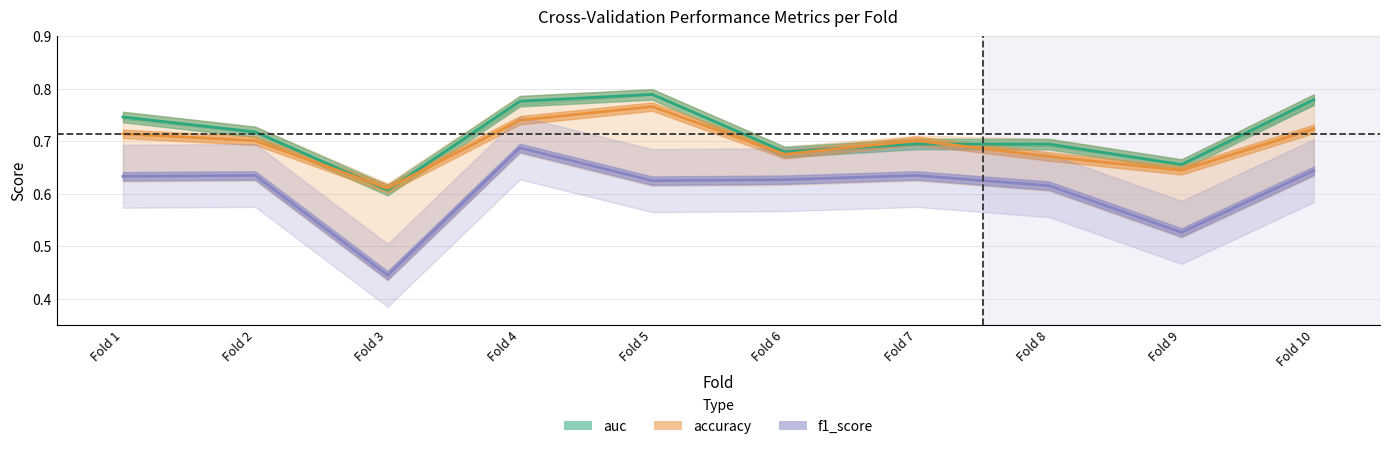

Reading left to right, extract all data points from this chart.

auc: 0.7	0.7	0.6	0.8	0.8	0.7	0.7	0.7	0.7	0.8
accuracy: 0.7	0.7	0.6	0.7	0.8	0.7	0.7	0.7	0.6	0.7
f1_score: 0.6	0.6	0.4	0.7	0.6	0.6	0.6	0.6	0.5	0.6